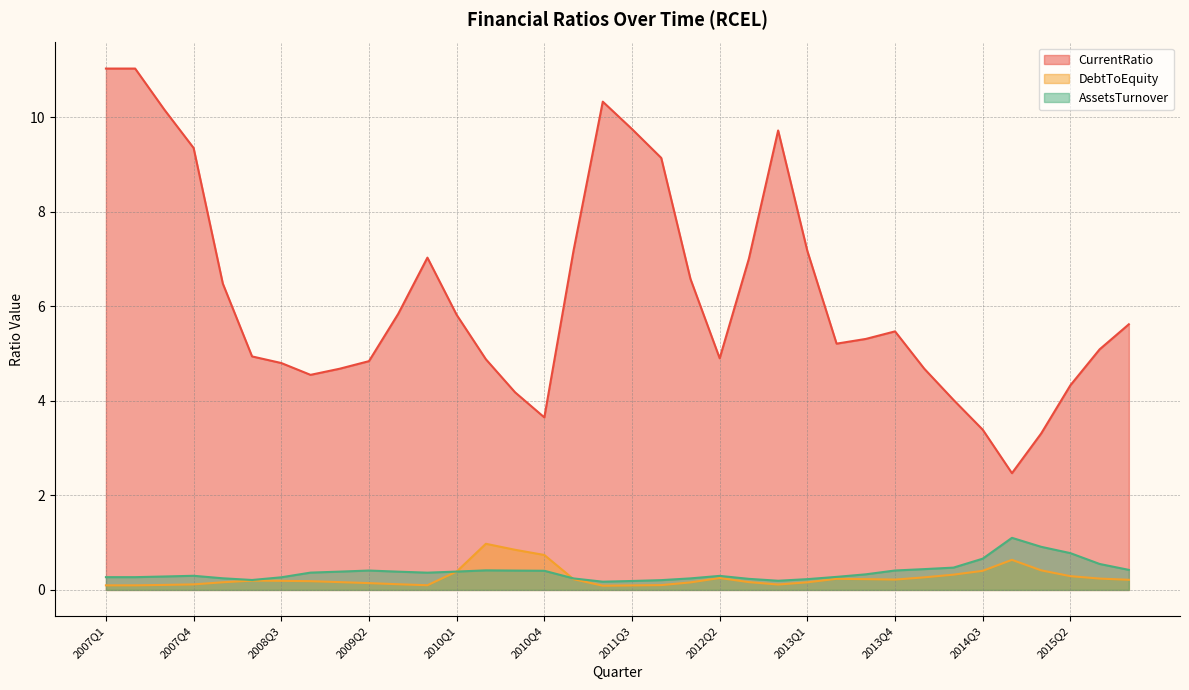

What is the difference between the maximum and minimum values in the DebtToEquity series?

0.9